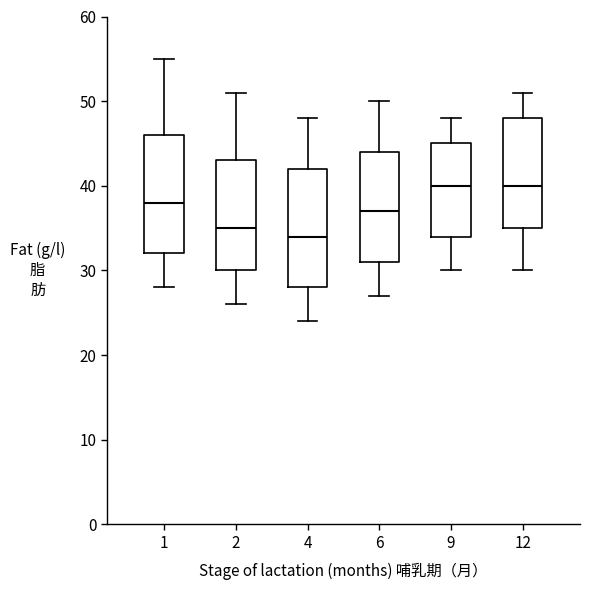

Reading left to right, read every box against the y-axis: the position of its median line, the range the box covers, and the ends of its whiskers. The values are not printed on the chart, so give them approximately, as read against the axis.

1: median 38, box 32 to 46, whiskers 28 to 55
2: median 35, box 30 to 43, whiskers 26 to 51
4: median 34, box 28 to 42, whiskers 24 to 48
6: median 37, box 31 to 44, whiskers 27 to 50
9: median 40, box 34 to 45, whiskers 30 to 48
12: median 40, box 35 to 48, whiskers 30 to 51